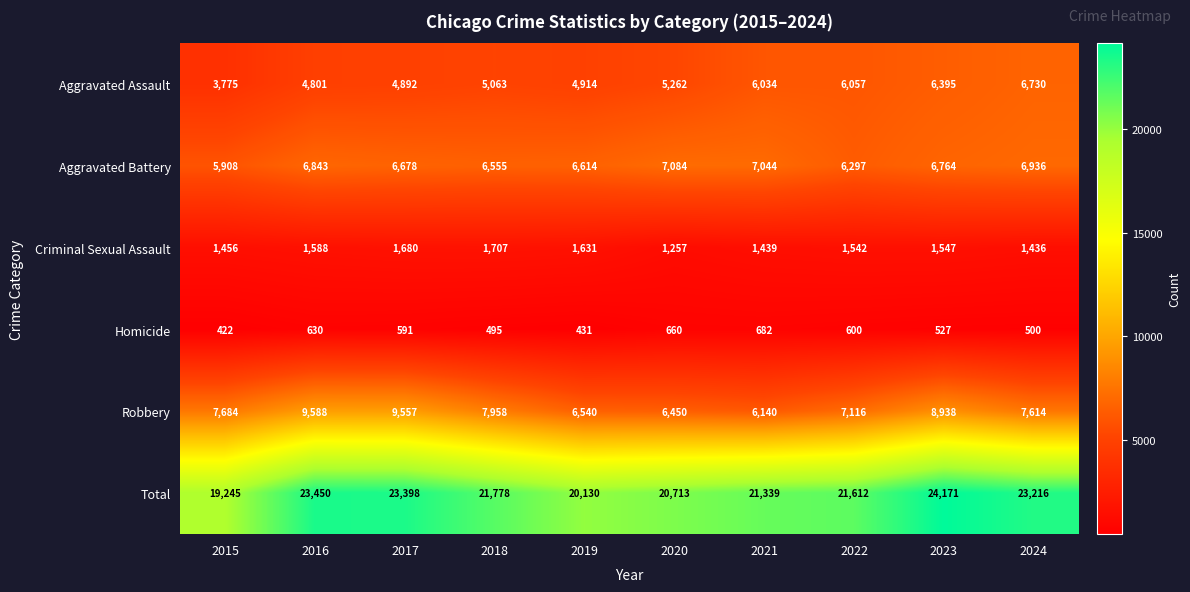

At which category does the chart reach its peak across all series?

2023